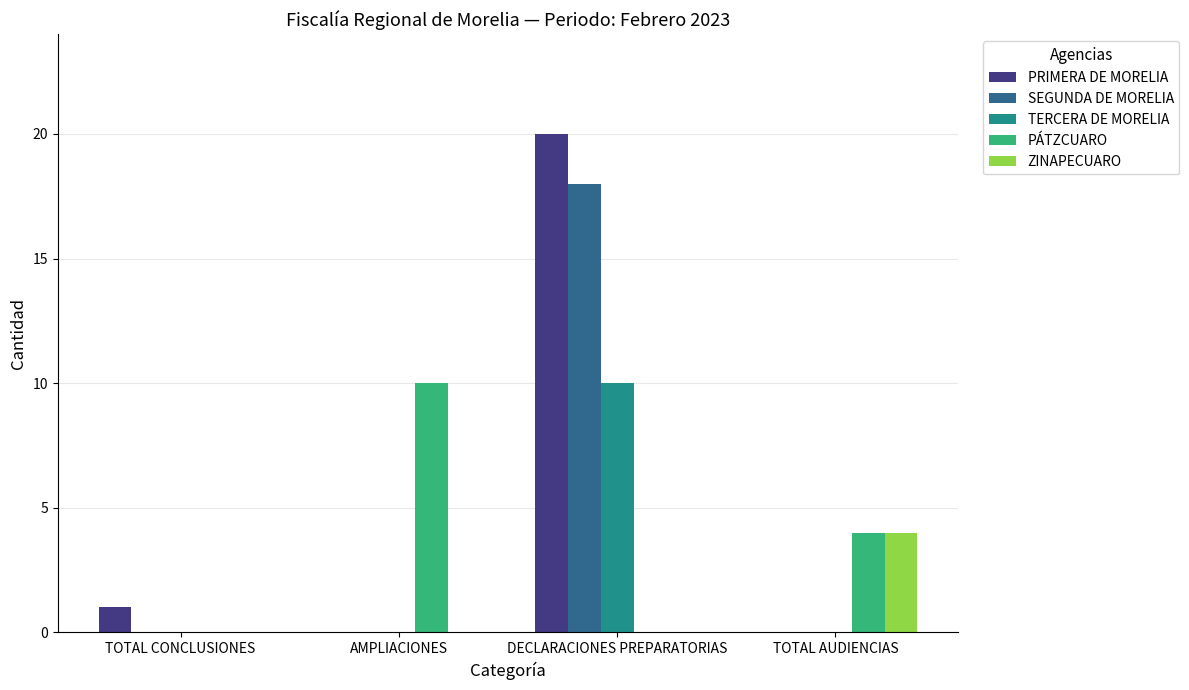

Reading left to right, what are all the values shown in this chart?

PRIMERA DE MORELIA: TOTAL CONCLUSIONES=1	AMPLIACIONES=0	DECLARACIONES PREPARATORIAS=20	TOTAL AUDIENCIAS=0
SEGUNDA DE MORELIA: TOTAL CONCLUSIONES=0	AMPLIACIONES=0	DECLARACIONES PREPARATORIAS=18	TOTAL AUDIENCIAS=0
TERCERA DE MORELIA: TOTAL CONCLUSIONES=0	AMPLIACIONES=0	DECLARACIONES PREPARATORIAS=10	TOTAL AUDIENCIAS=0
PÁTZCUARO: TOTAL CONCLUSIONES=0	AMPLIACIONES=10	DECLARACIONES PREPARATORIAS=0	TOTAL AUDIENCIAS=4
ZINAPECUARO: TOTAL CONCLUSIONES=0	AMPLIACIONES=0	DECLARACIONES PREPARATORIAS=0	TOTAL AUDIENCIAS=4